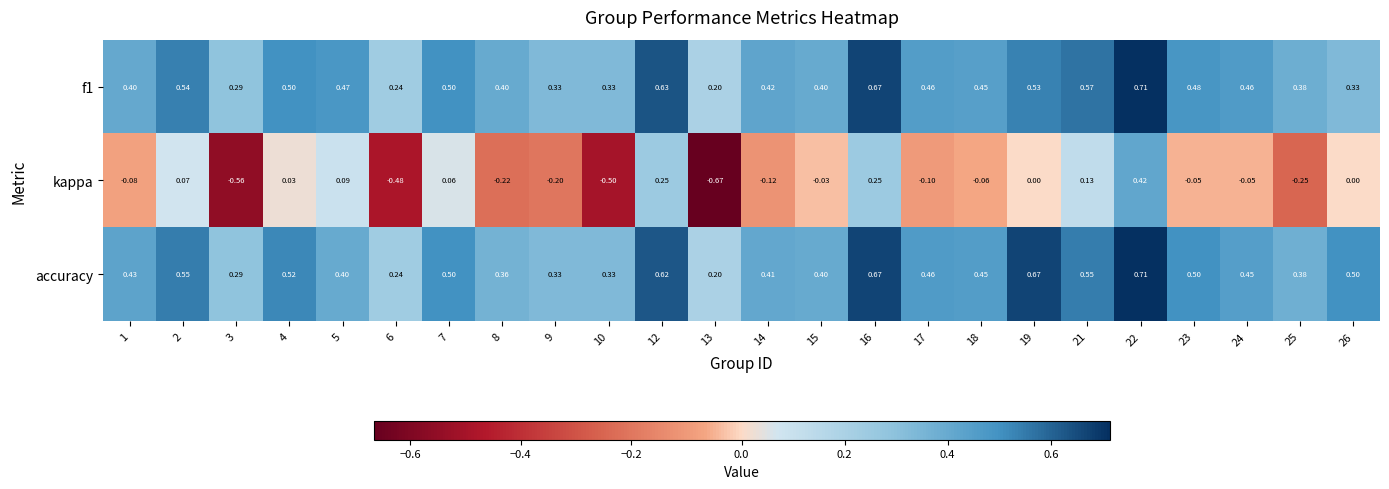

Which series changed the most between 10 and 18?

kappa